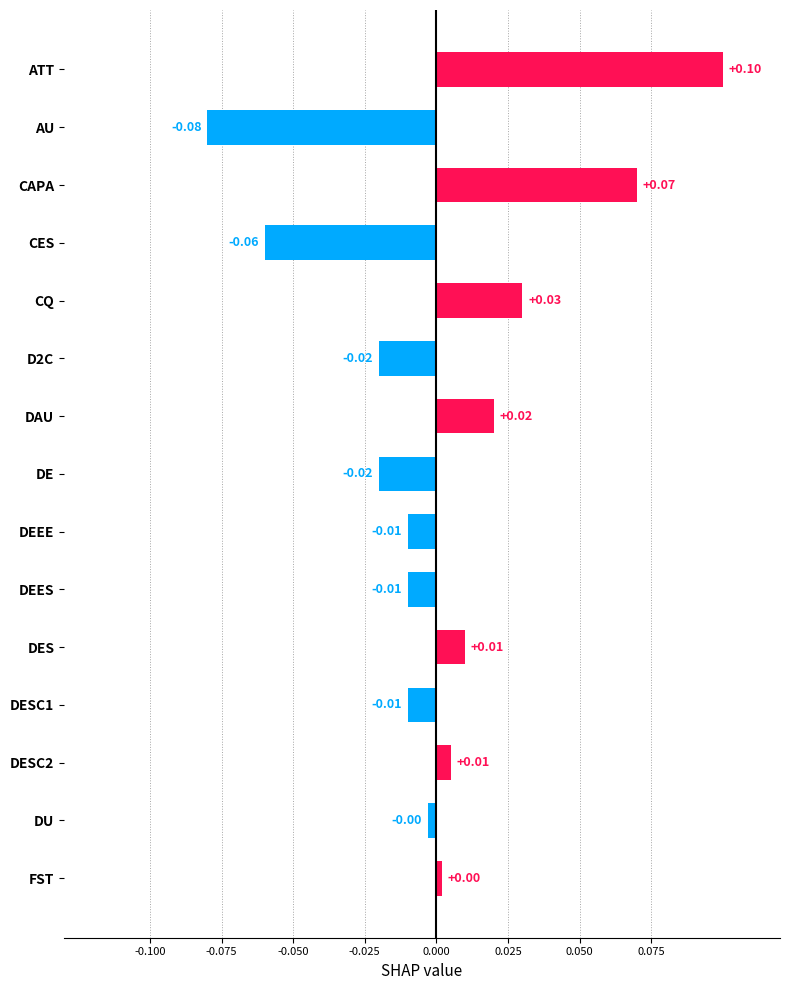

Between ATT and D2C, which is larger?

ATT